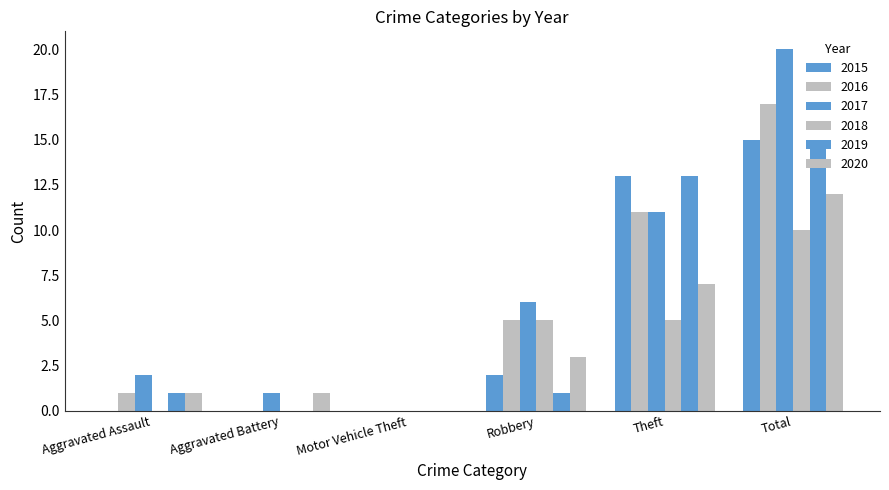

What is the maximum value shown in the chart?

20